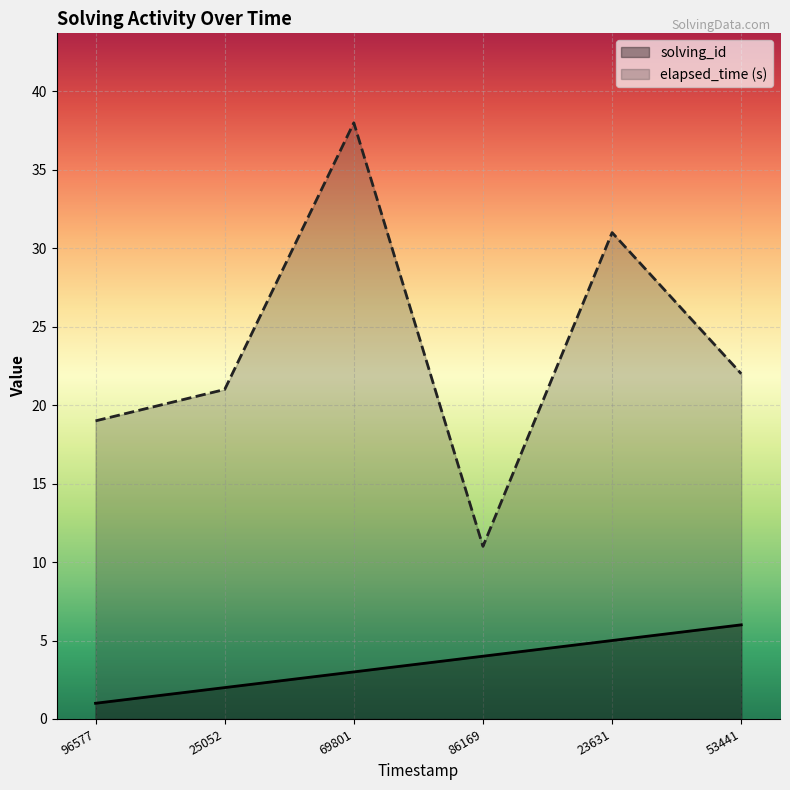

How many distinct data groups are displayed?

2